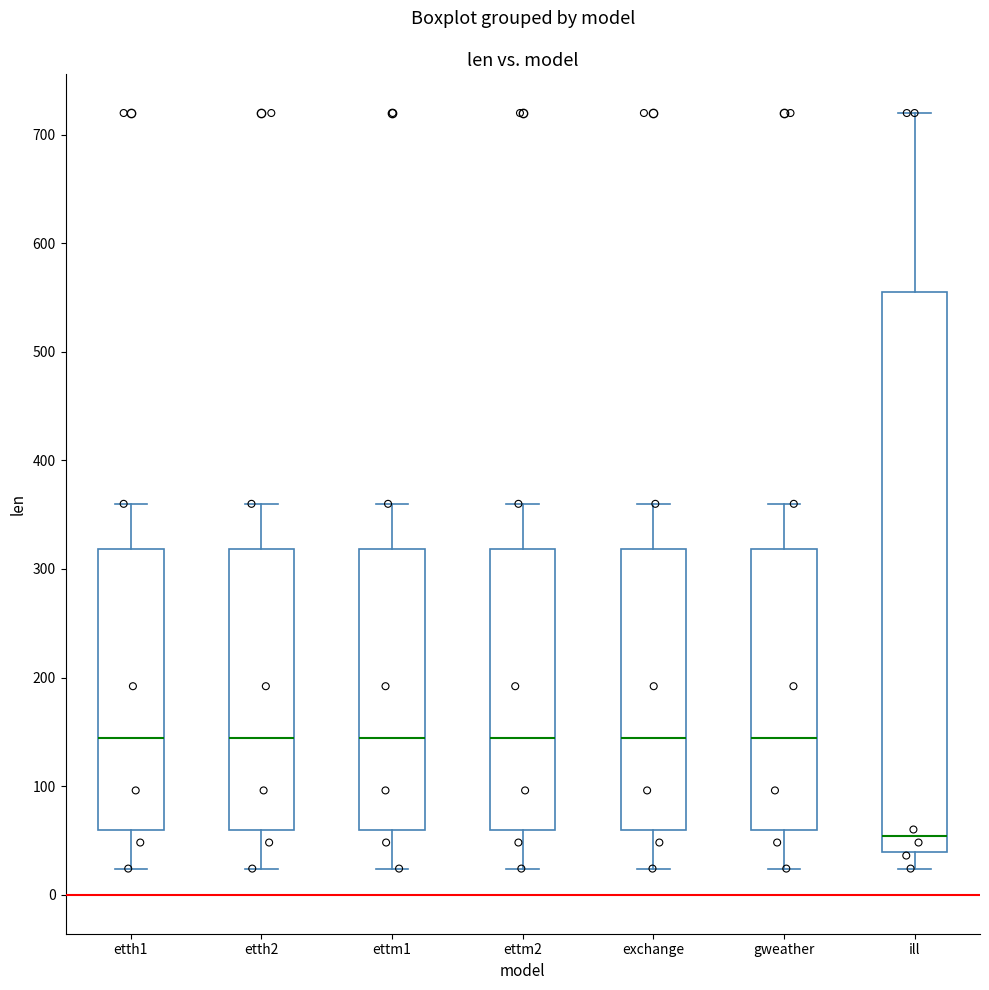

Reading left to right, read every box against the y-axis: the position of its median line, the range the box covers, and the ends of its whiskers. The values are not printed on the chart, so give them approximately, as read against the axis.

etth1: median 140, box 60 to 320, whiskers 20 to 360
etth2: median 140, box 60 to 320, whiskers 20 to 360
ettm1: median 140, box 60 to 320, whiskers 20 to 360
ettm2: median 140, box 60 to 320, whiskers 20 to 360
exchange: median 140, box 60 to 320, whiskers 20 to 360
gweather: median 140, box 60 to 320, whiskers 20 to 360
ill: median 50, box 40 to 560, whiskers 20 to 720